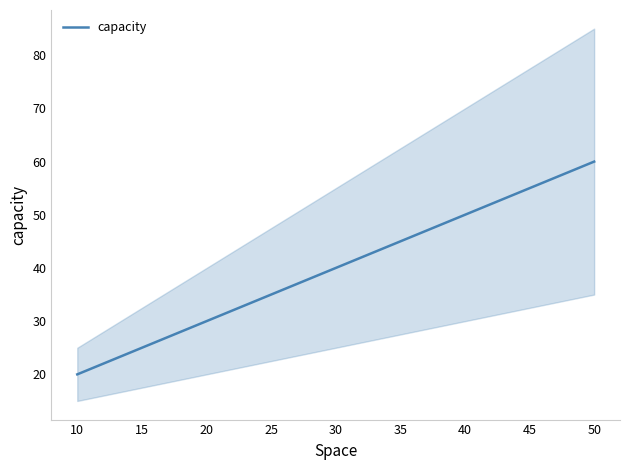

How many lines are shown in the chart?

1